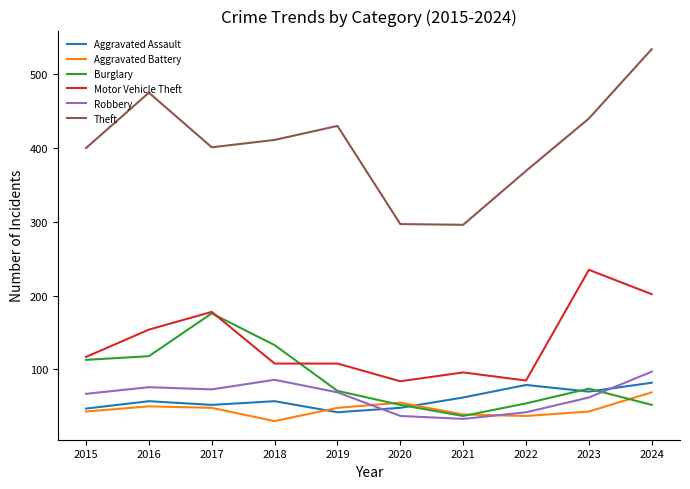

Is the value of Aggravated Battery at 2015 greater than the value of Theft at 2017?

No